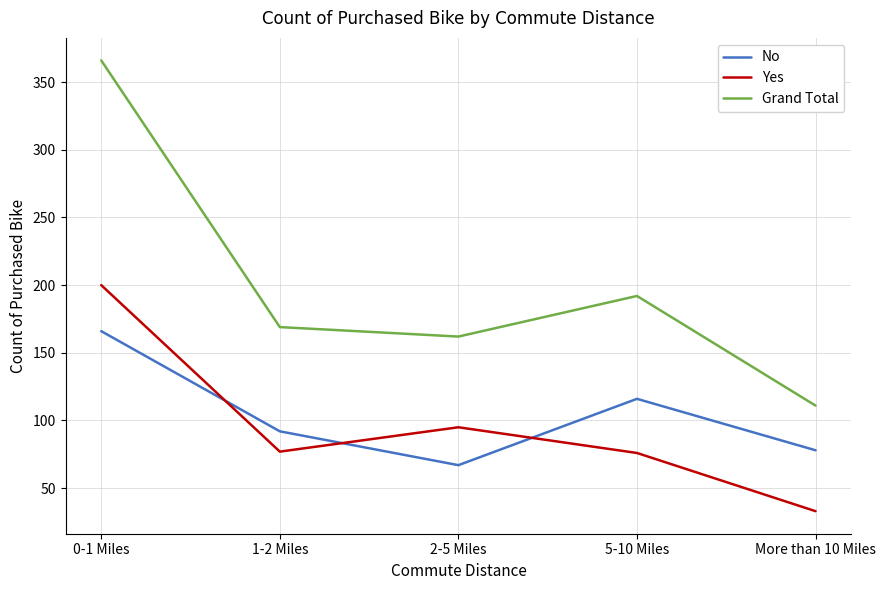

True or false: Grand Total and Yes cross at least once.

False